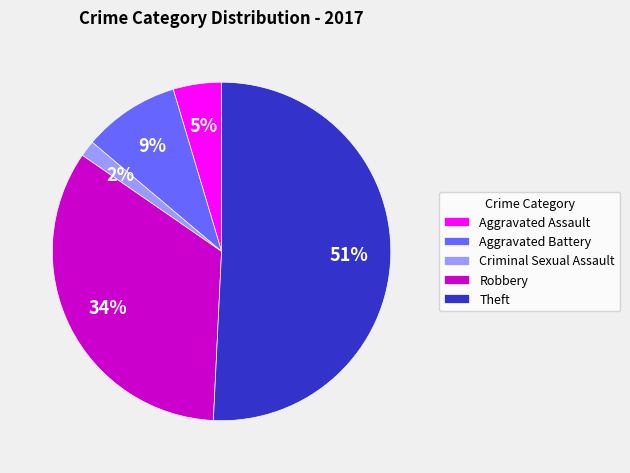

Does Robbery represent more than half of the total?

No